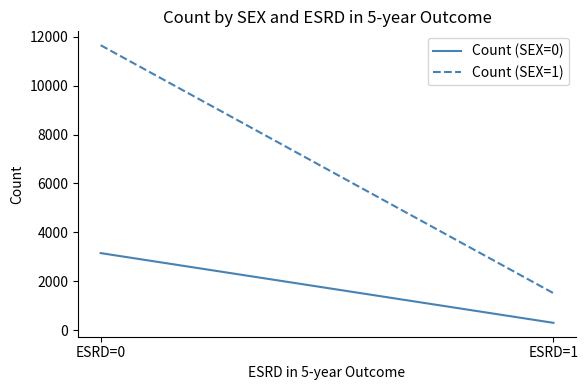

The value of Count (SEX=1) at ESRD=0 is 2608. True or false?

False